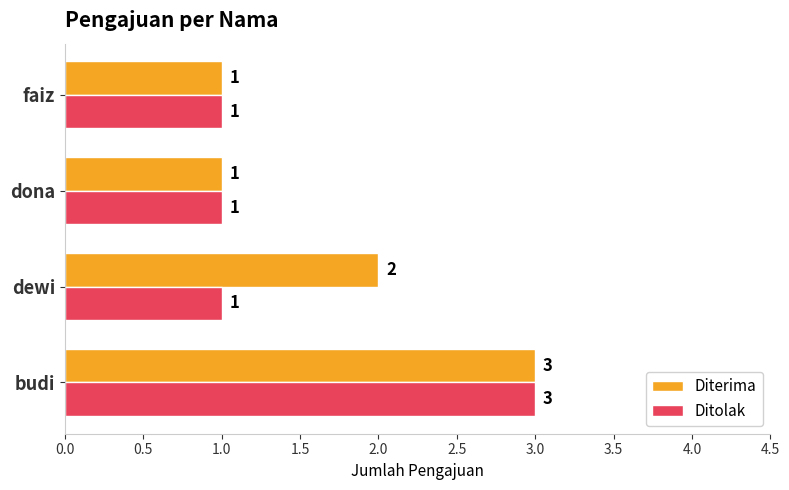

True or false: Ditolak has a value of 2 at budi.

False